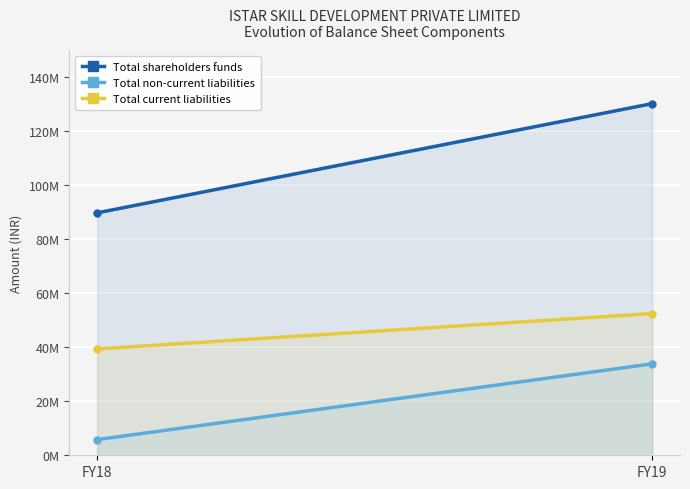

The value of Total current liabilities at FY19 is 94300621. True or false?

False